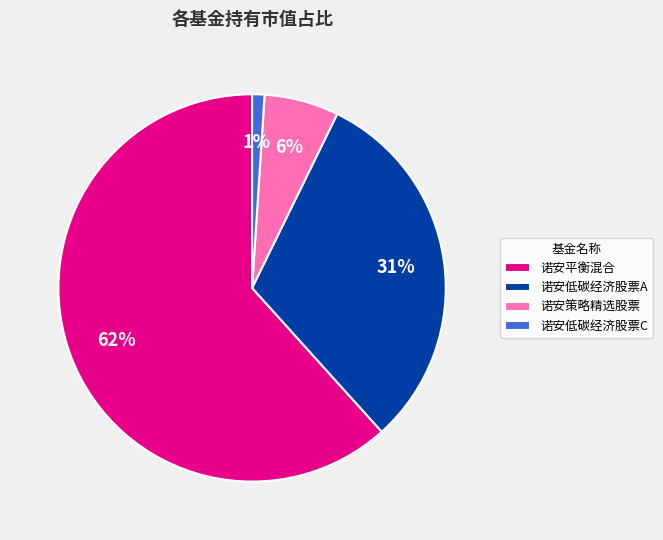

How many slices are in this pie chart?

4